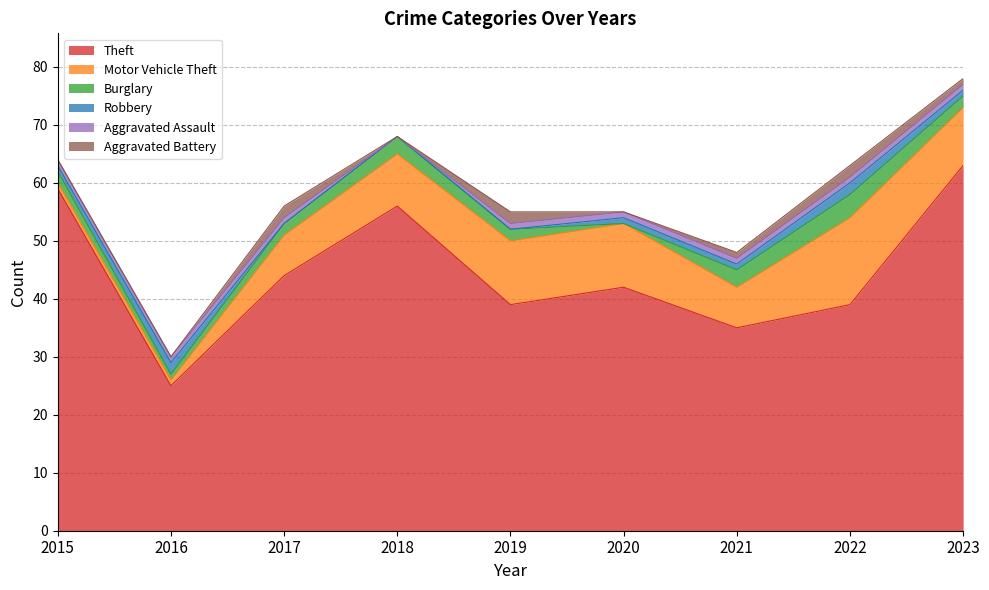

At which category is the sum across all series the highest?

2023